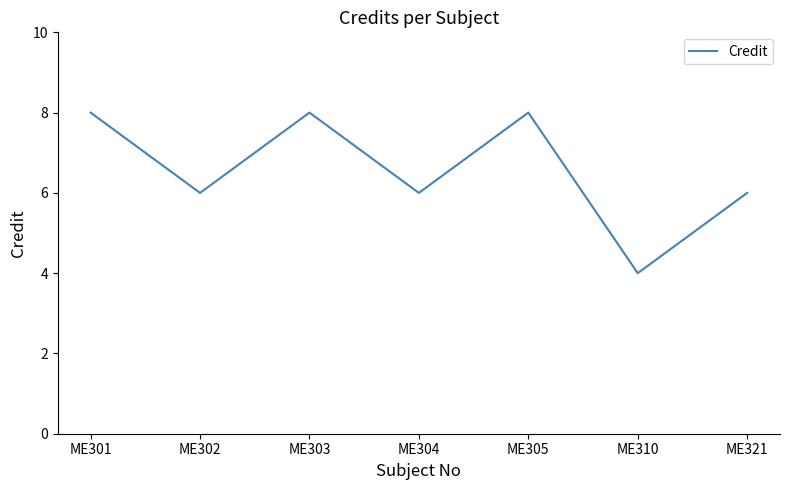

Reading left to right, extract all data points from this chart.

8	6	8	6	8	4	6